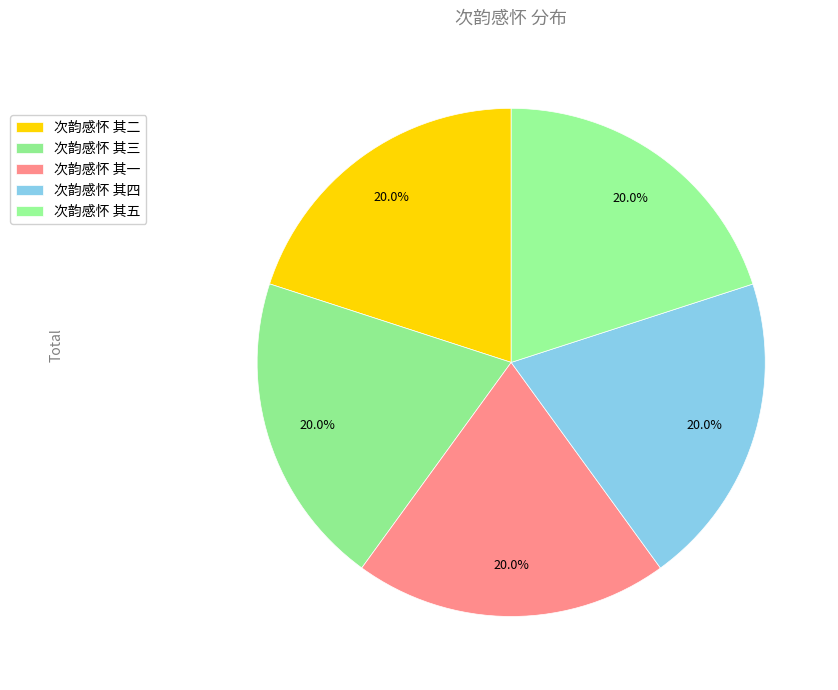

Count the number of slices in the pie.

5